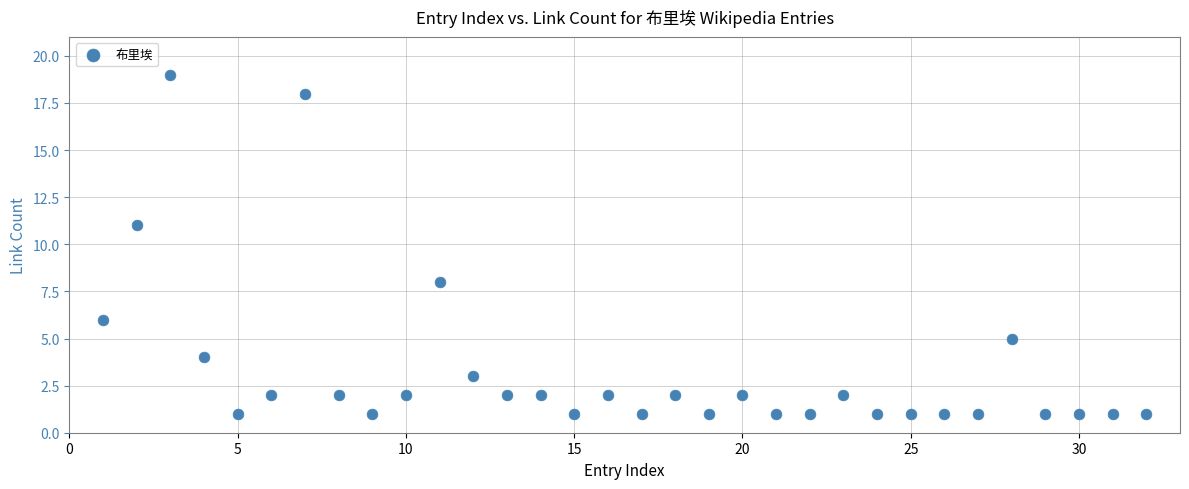

What Y value in the scatter plot is closest to 10?

11